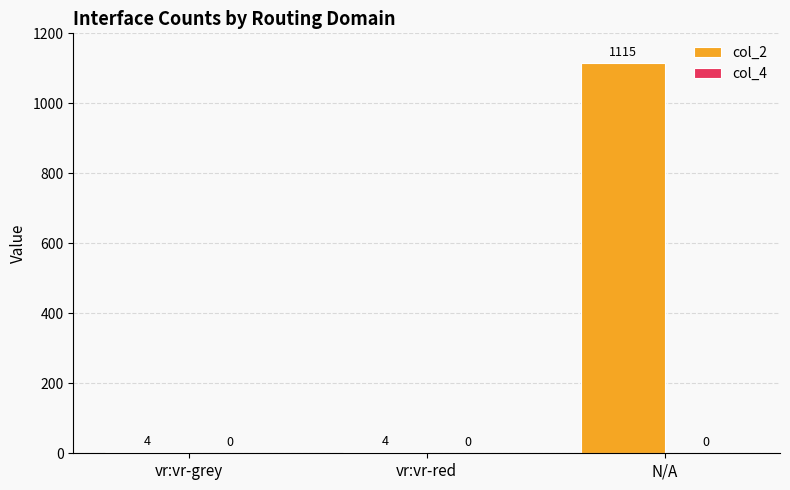

Which has a higher value, N/A or vr:vr-grey?

N/A